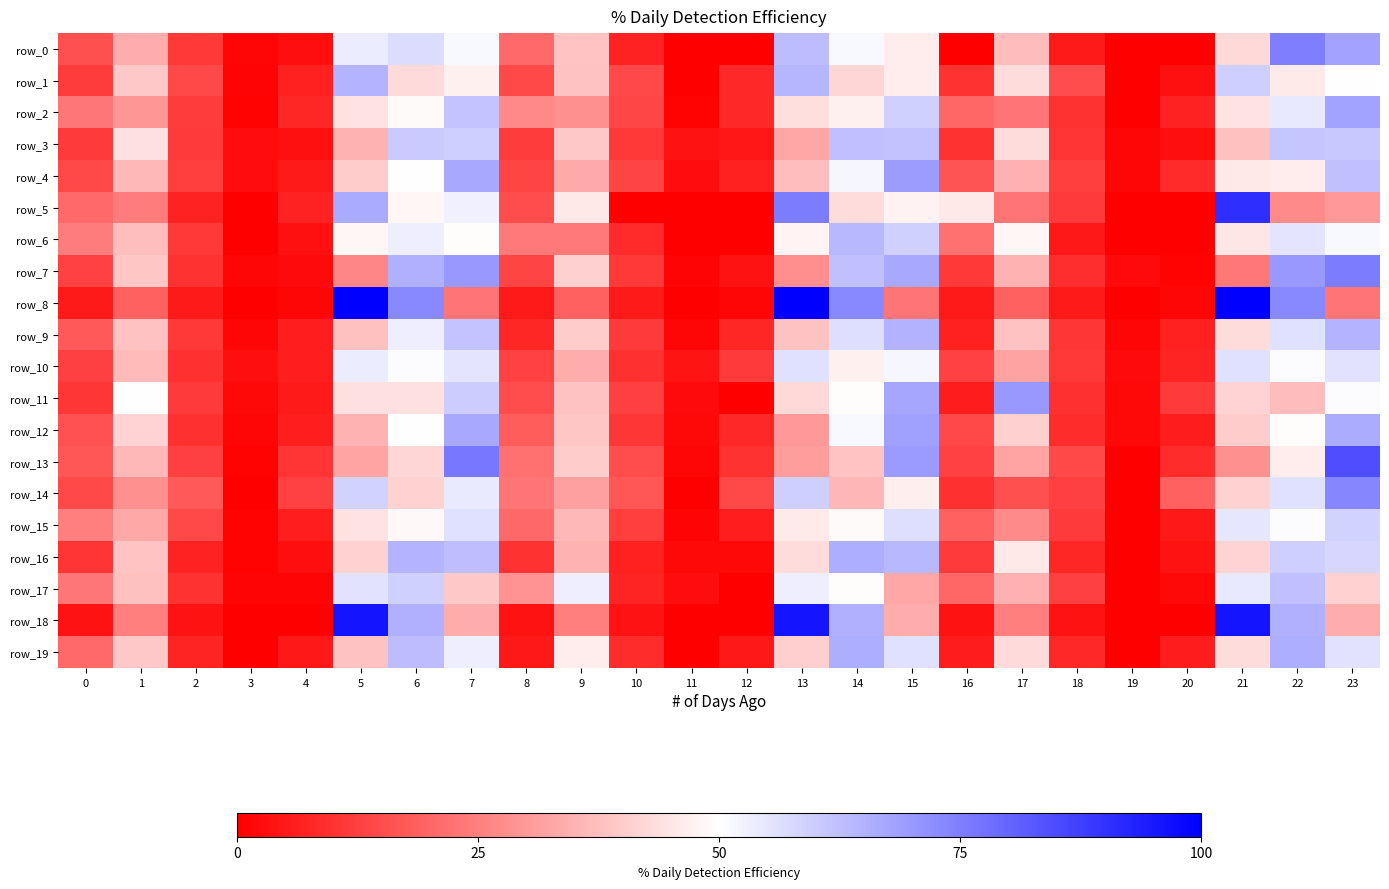

Which series changed the most between 11 and 20?

row_14